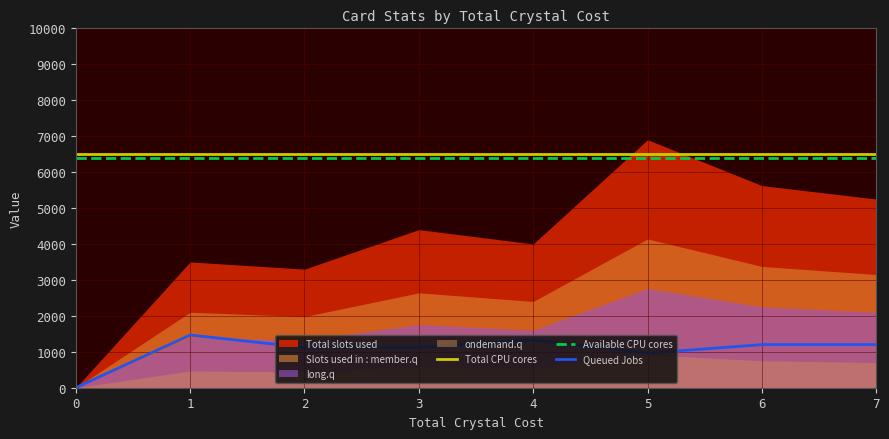

What is the average value of the Available CPU cores series?

6400.0